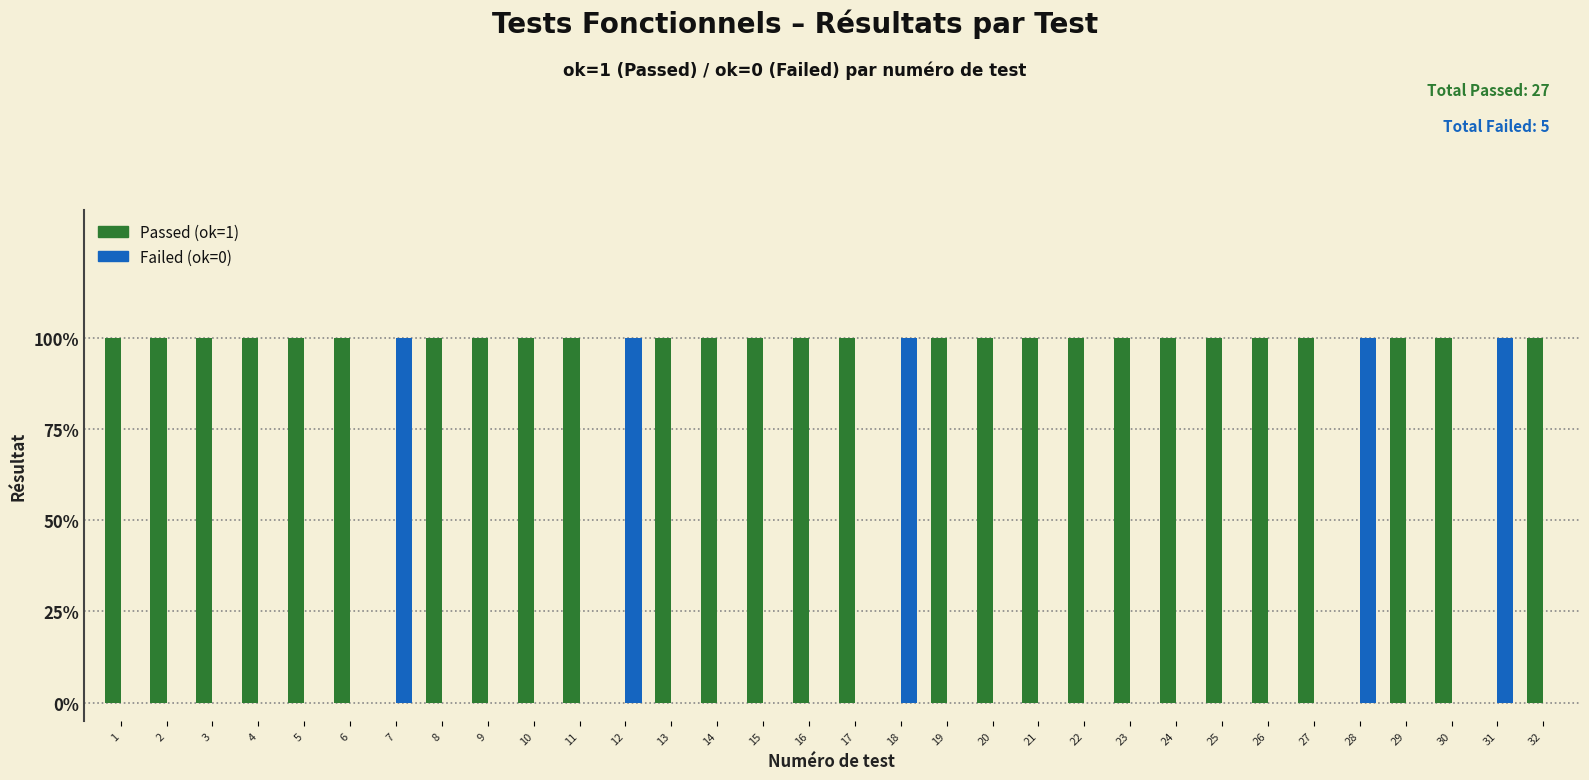

What are all the series names shown in the legend?

Passed (ok=1), Failed (ok=0)